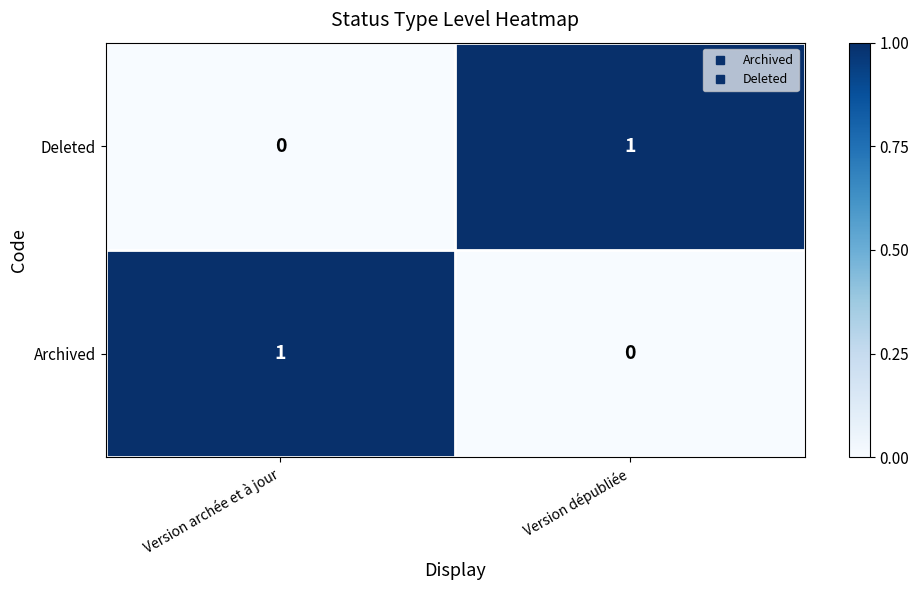

List the labels in order of Deleted value, smallest first.

Version archée et à jour, Version dépubliée